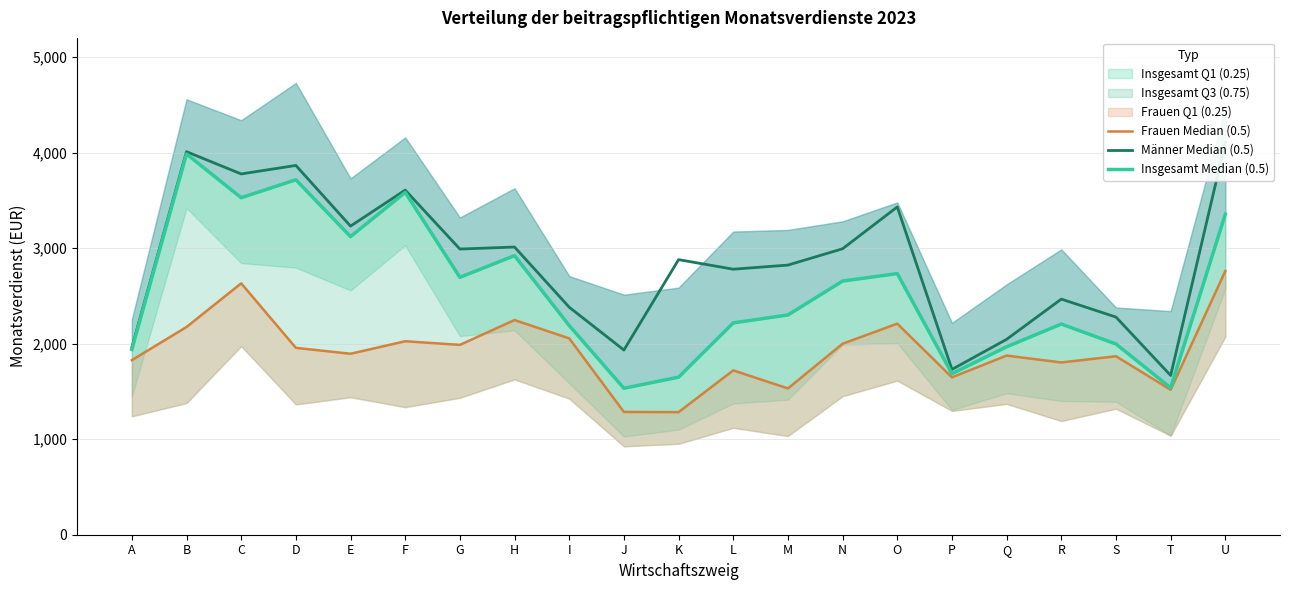

List the series in order of their peak value, lowest first.

Frauen Median (0.5), Insgesamt Median (0.5), Männer Median (0.5)